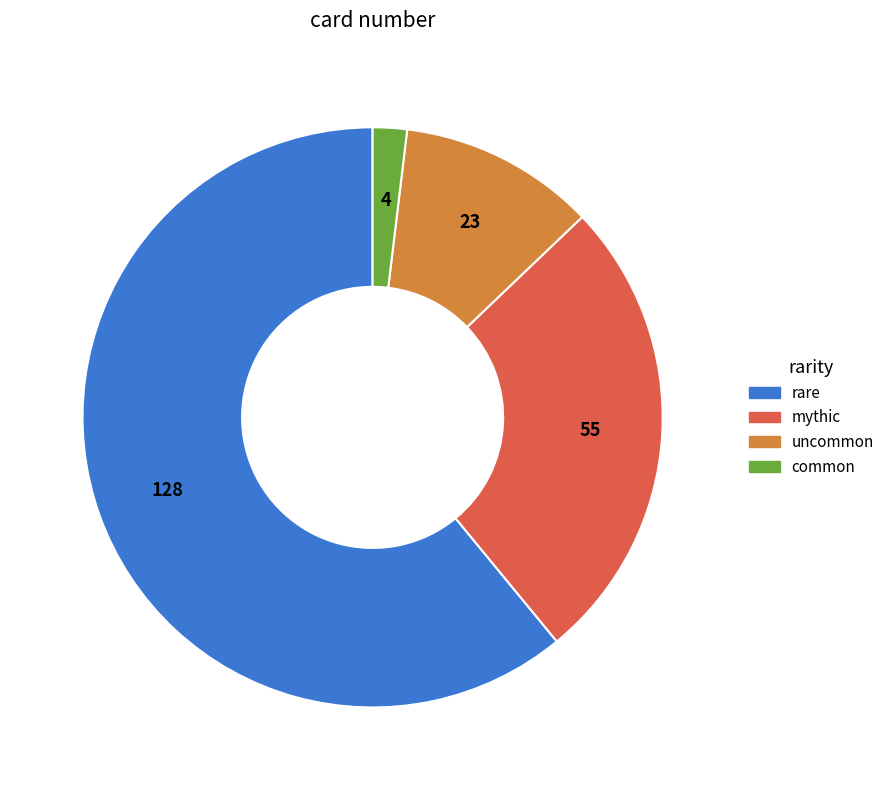

Does any single category account for the majority?

Yes